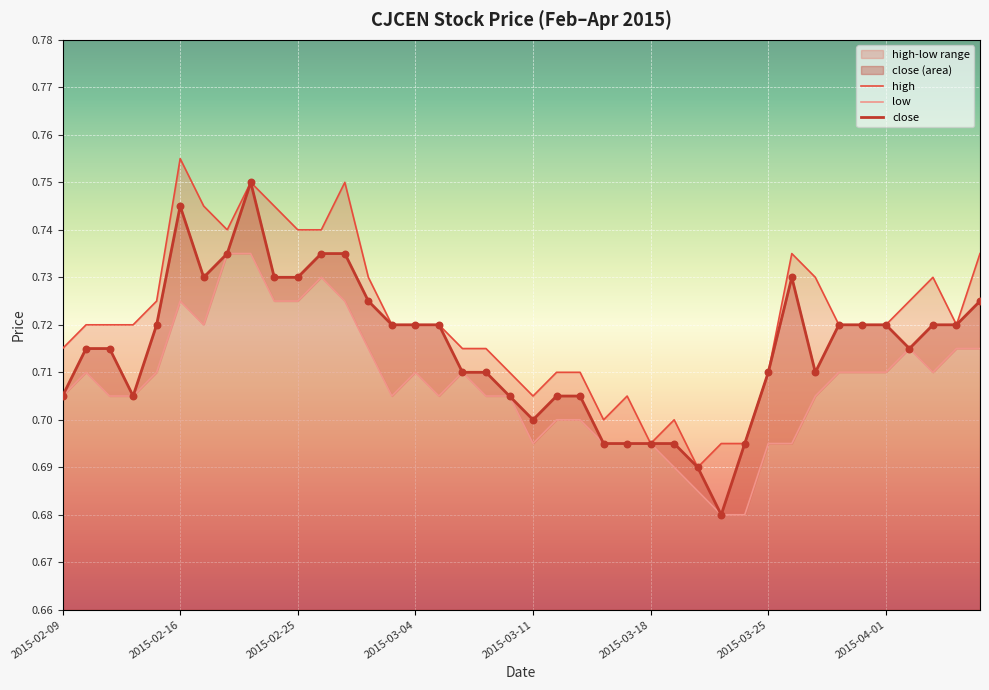

Which series has the widest spread of Y values?

close